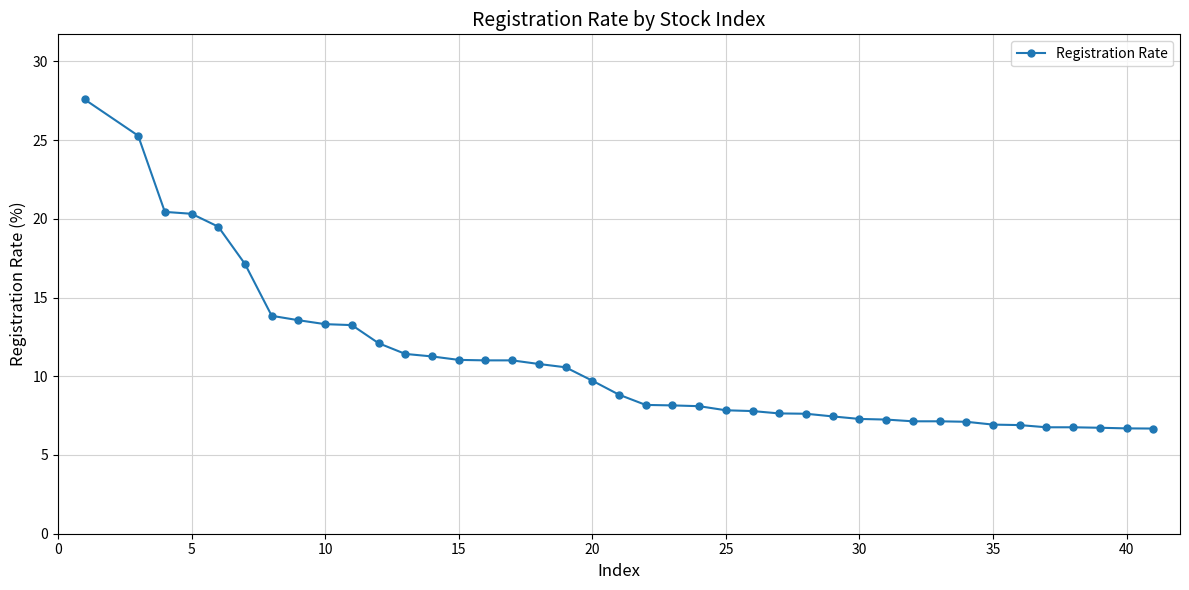

What is the value of the 25th point from the left?

7.8